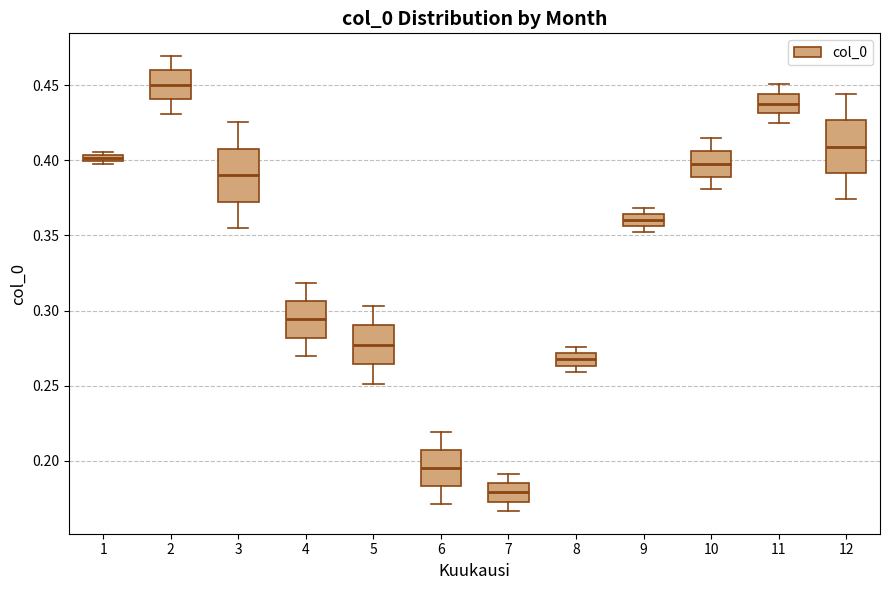

Where does the lower whisker of the box at x = 2 end on the y-axis? The values are not printed on the chart, so give them approximately, as read against the axis.

0.430